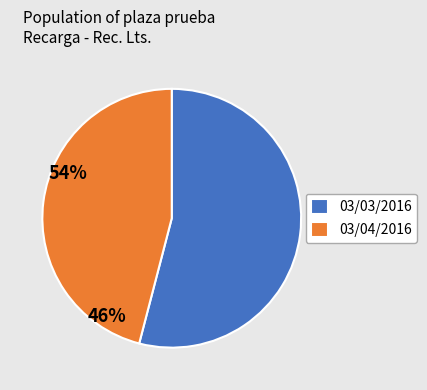

Rank the categories by value from lowest to highest.

03/04/2016, 03/03/2016